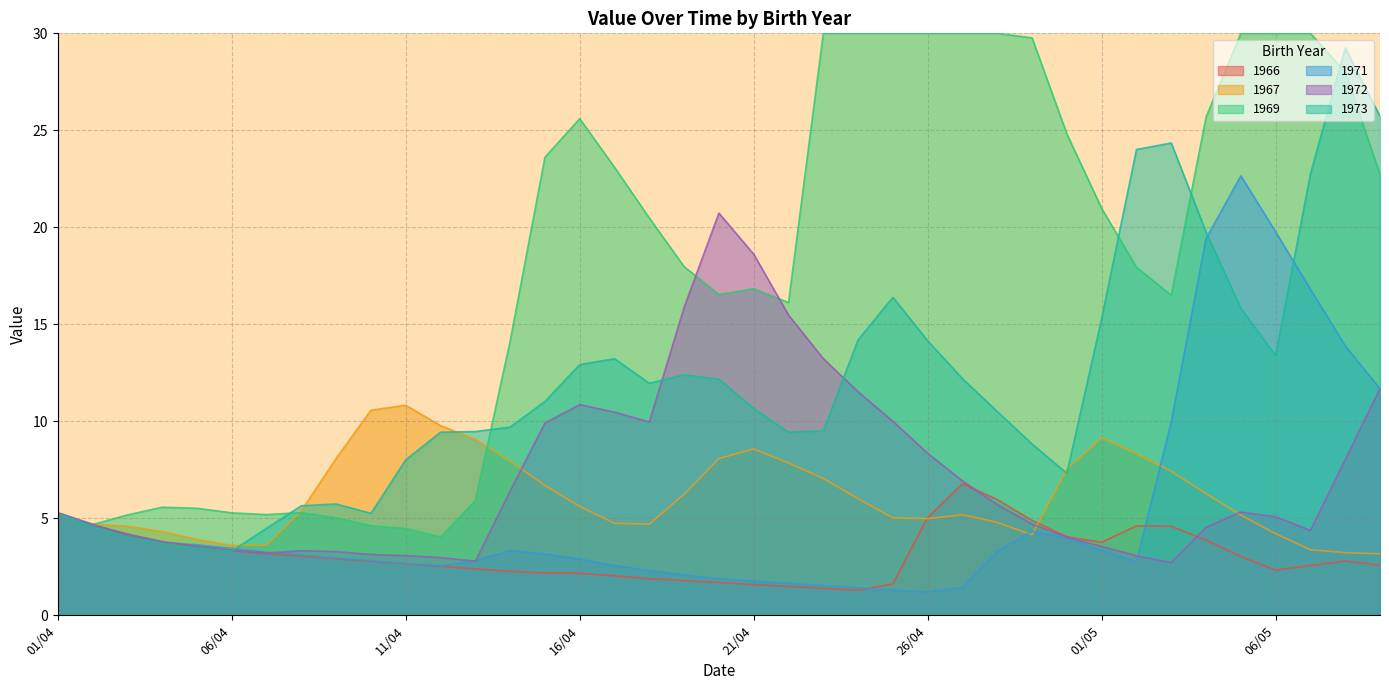

Which series has the largest total across all categories?

1969